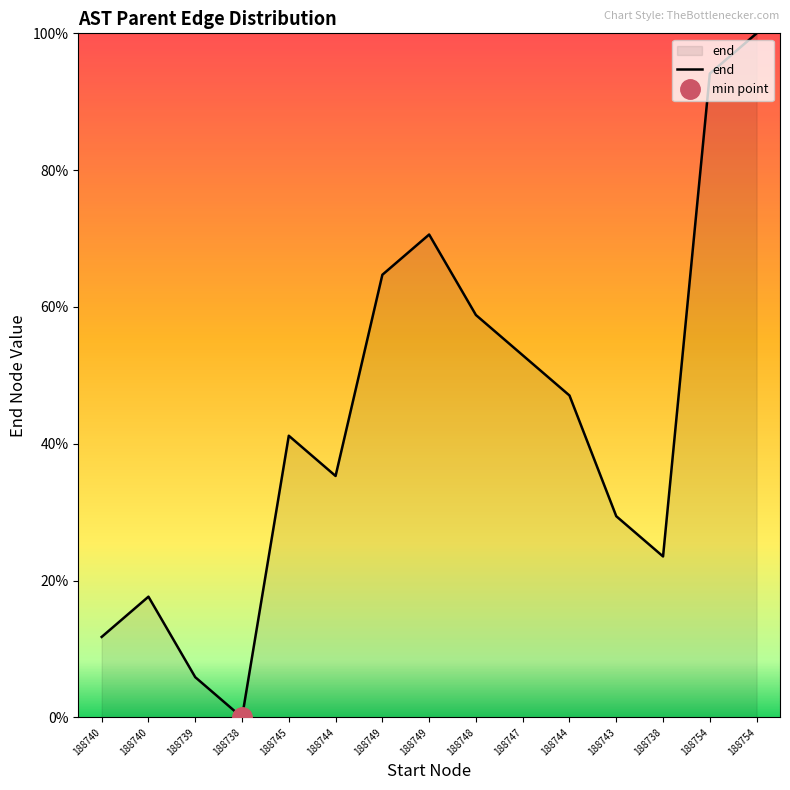

How many points are lower than both their immediate neighbors (excluding endpoints)?

3